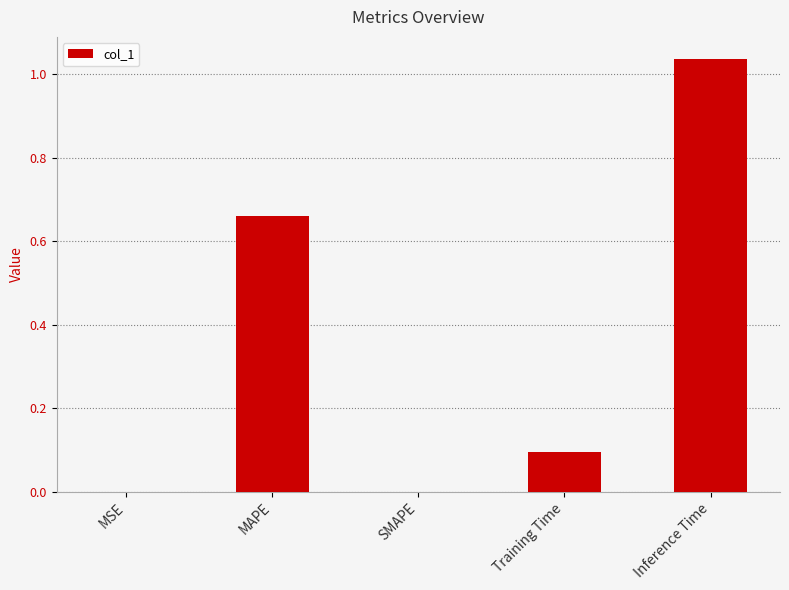

Count the number of categories in the chart.

5